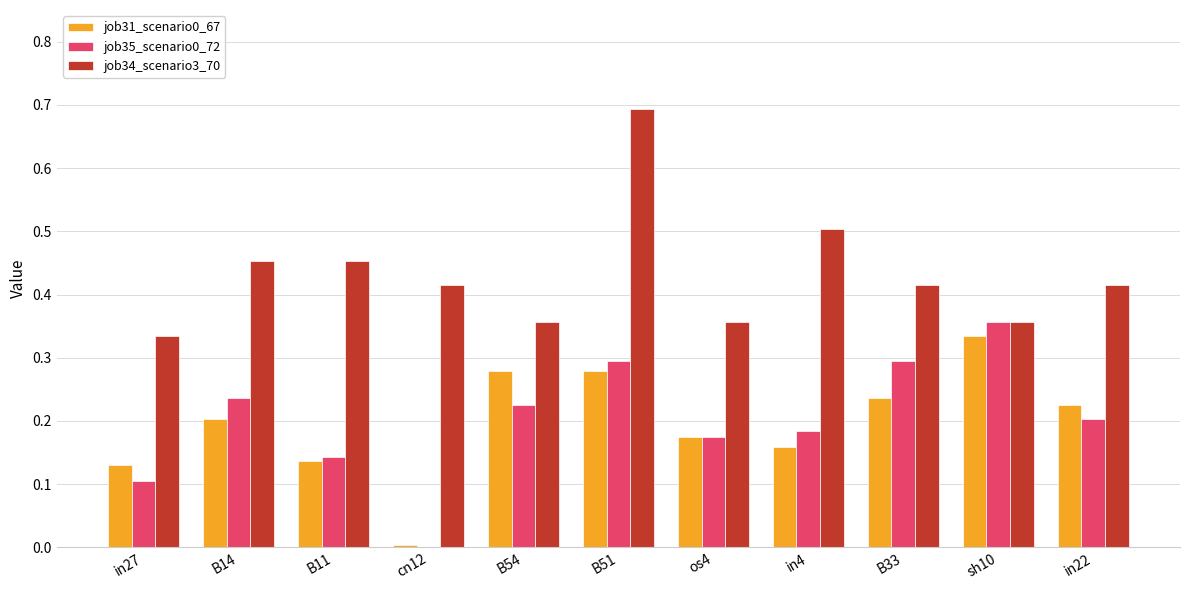

Where is job31_scenario0_67 nearest to the value 0?

cn12